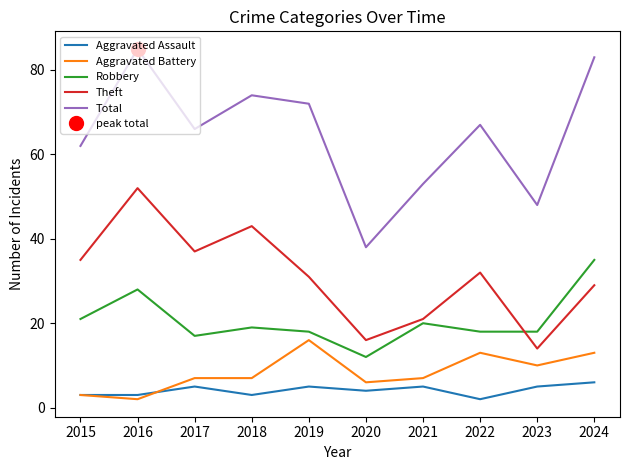

How many lines are shown in the chart?

5